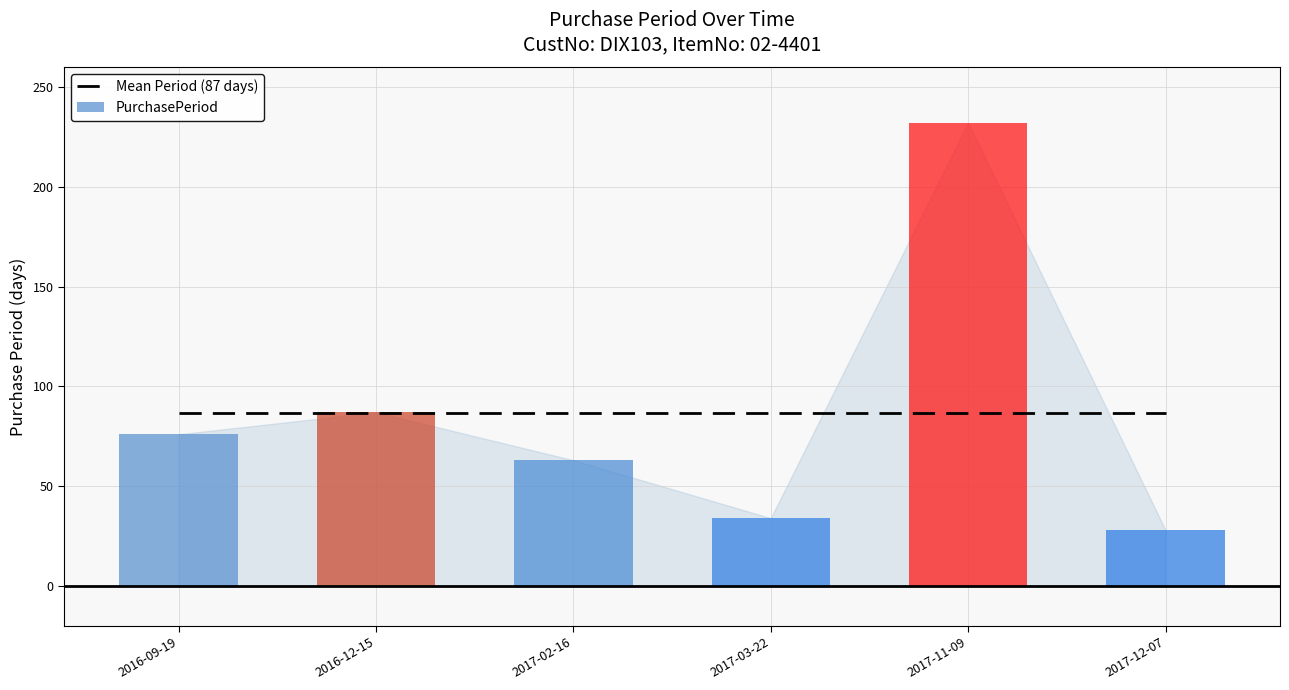

Is the value of Mean Period (87 days) at 2016-12-15 greater than the value of PurchasePeriod at 2017-03-22?

Yes